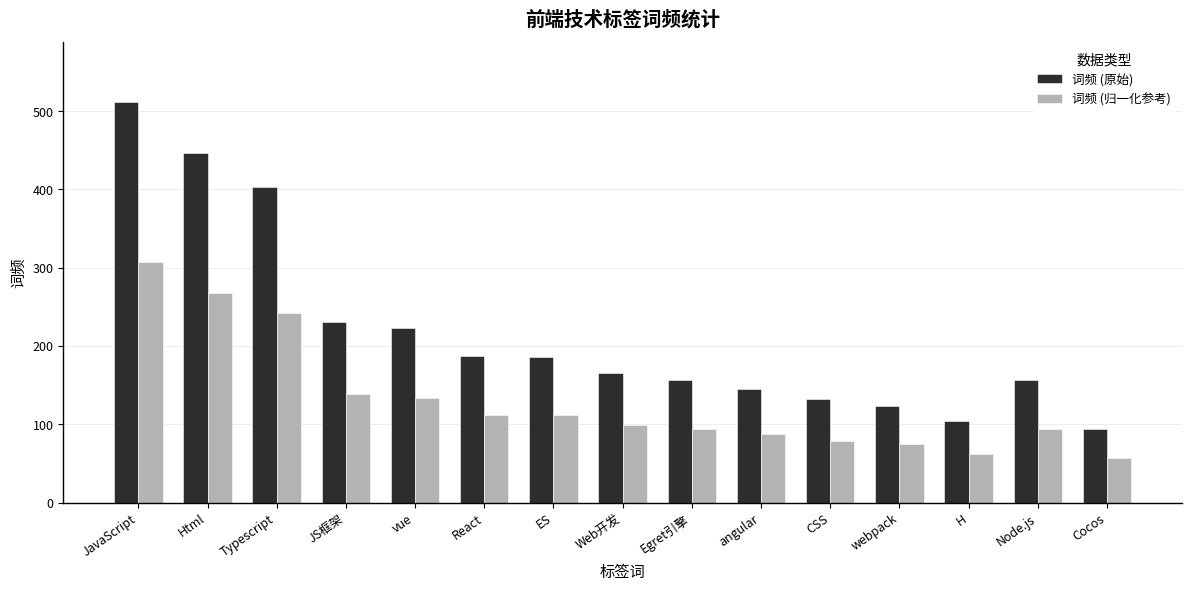

Which category has the lowest value across all series?

Cocos